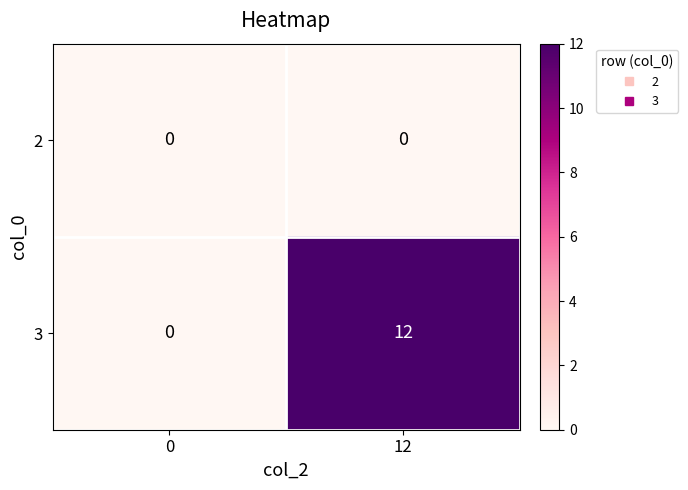

Rank the series at 12 from lowest to highest value.

2, 3